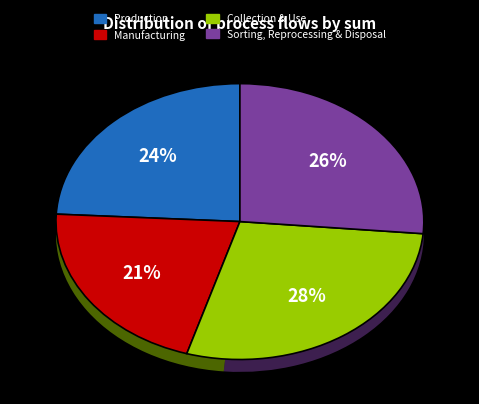

Count the number of slices in the pie.

9